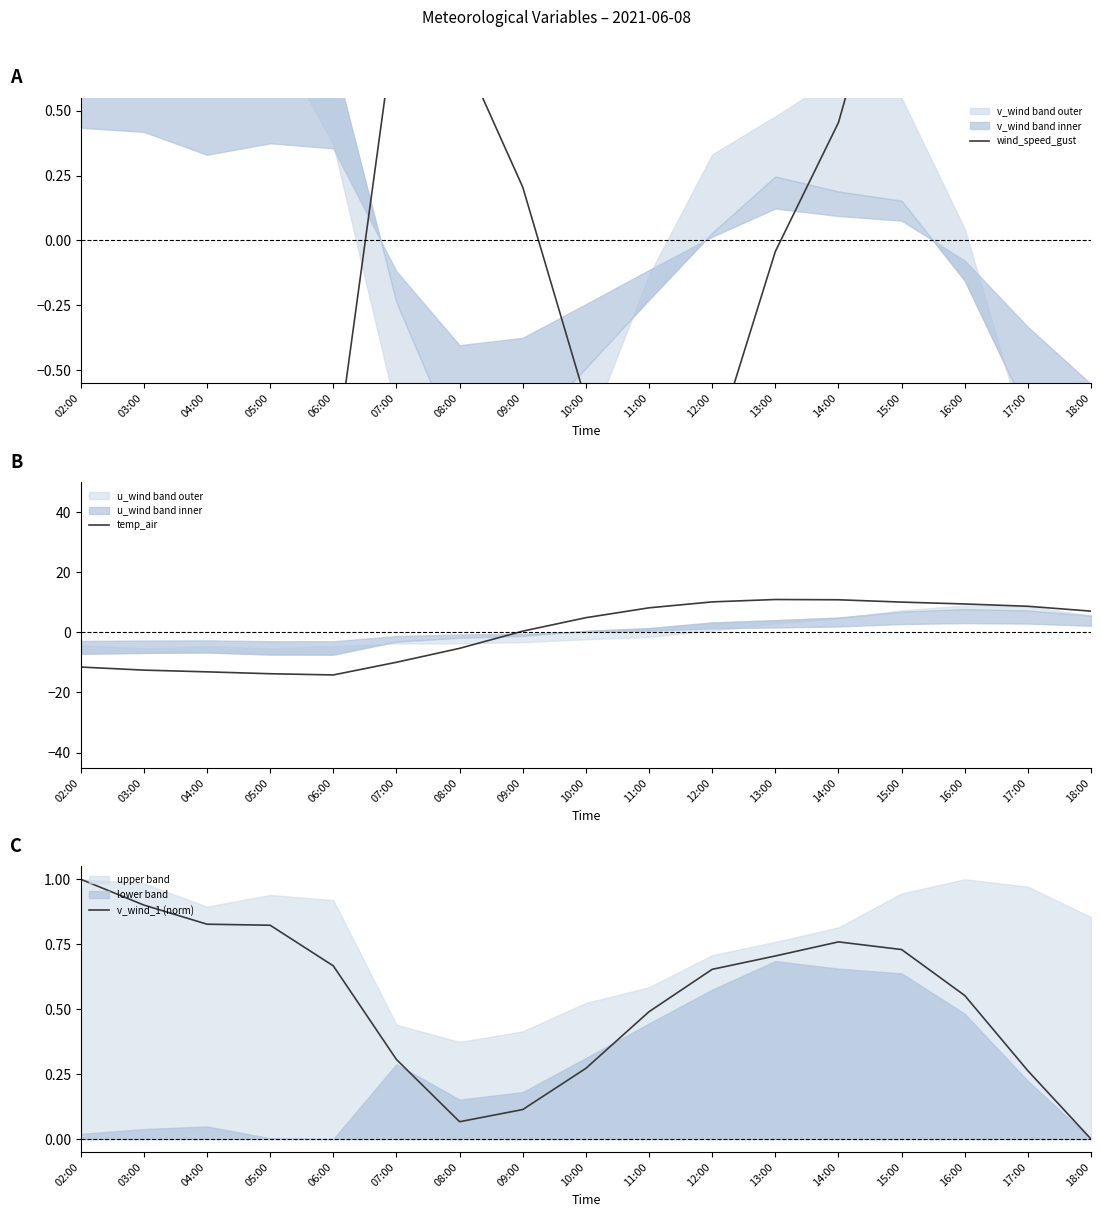

At which label does wind_speed_gust reach its minimum?

02:00